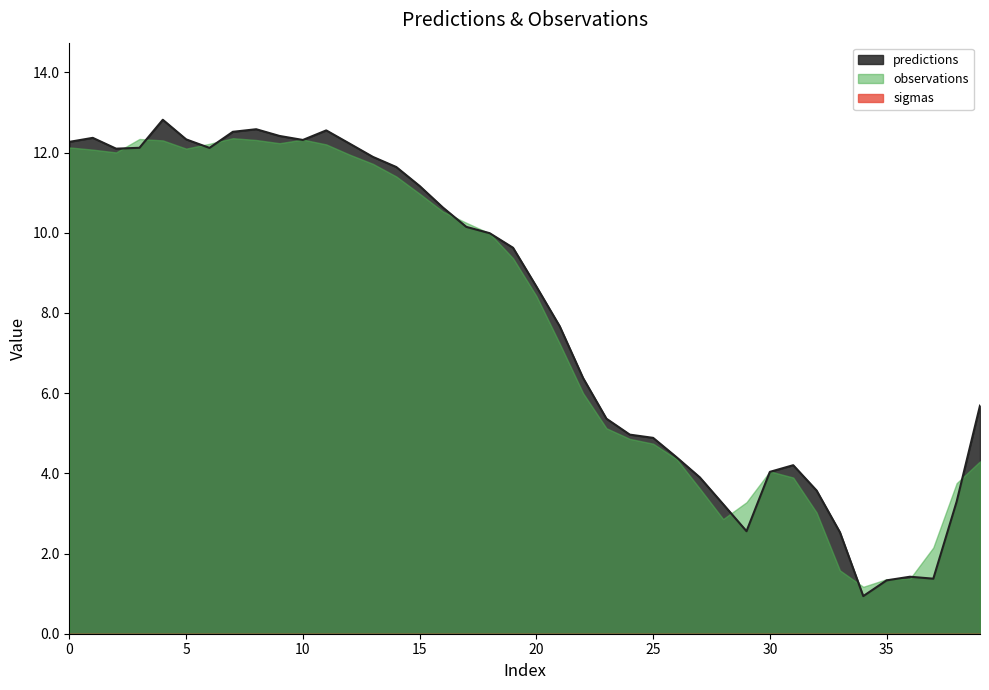

The value of predictions at 16 is 4.1. True or false?

False